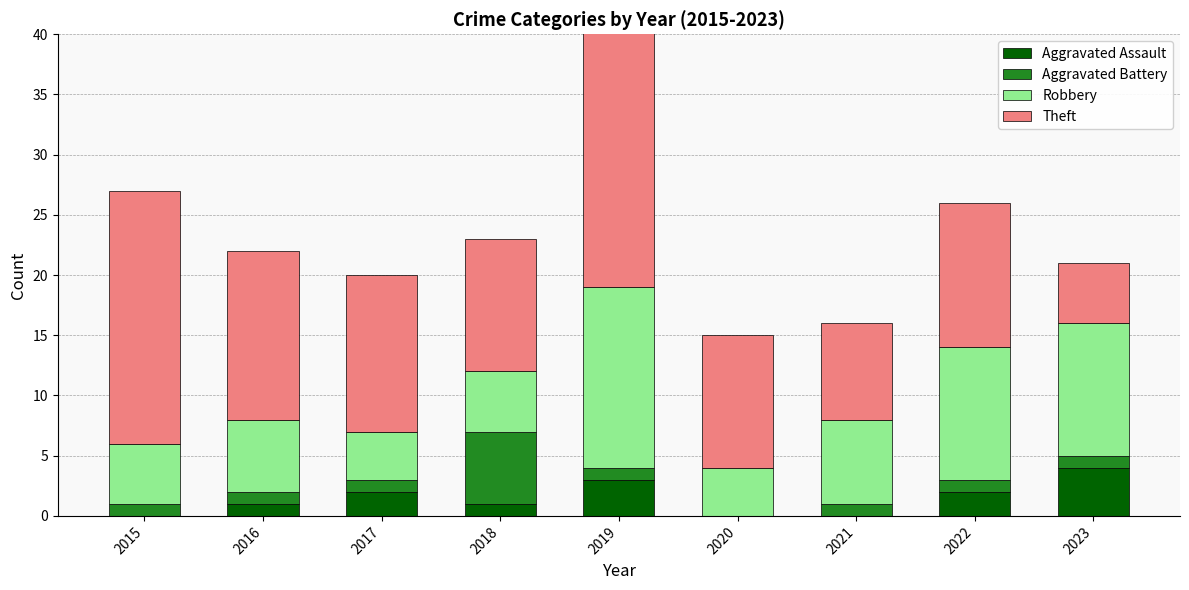

Reading left to right, extract all data points from this chart.

Aggravated Assault: 0	1	2	1	3	0	0	2	4
Aggravated Battery: 1	1	1	6	1	0	1	1	1
Robbery: 5	6	4	5	15	4	7	11	11
Theft: 21	14	13	11	28	11	8	12	5